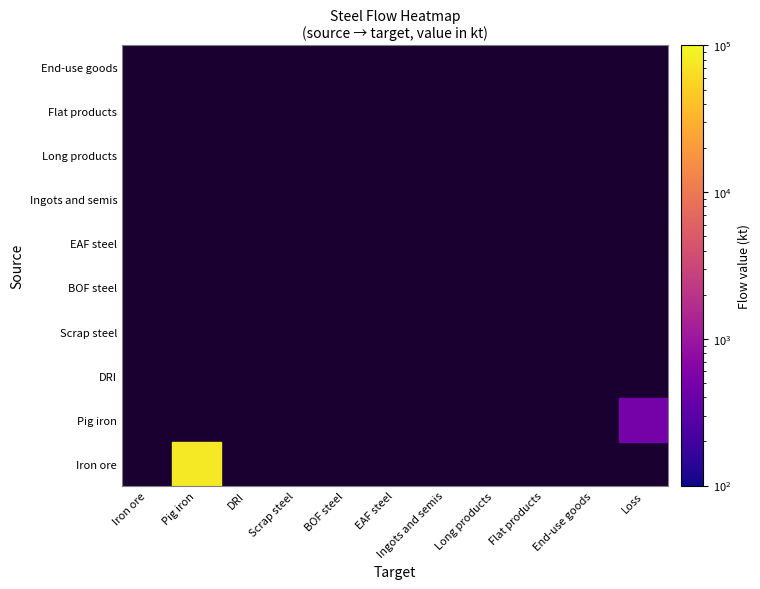

List the series in order of their peak value, highest first.

Iron ore, Pig iron, DRI, Scrap steel, BOF steel, EAF steel, Ingots and semis, Long products, Flat products, End-use goods